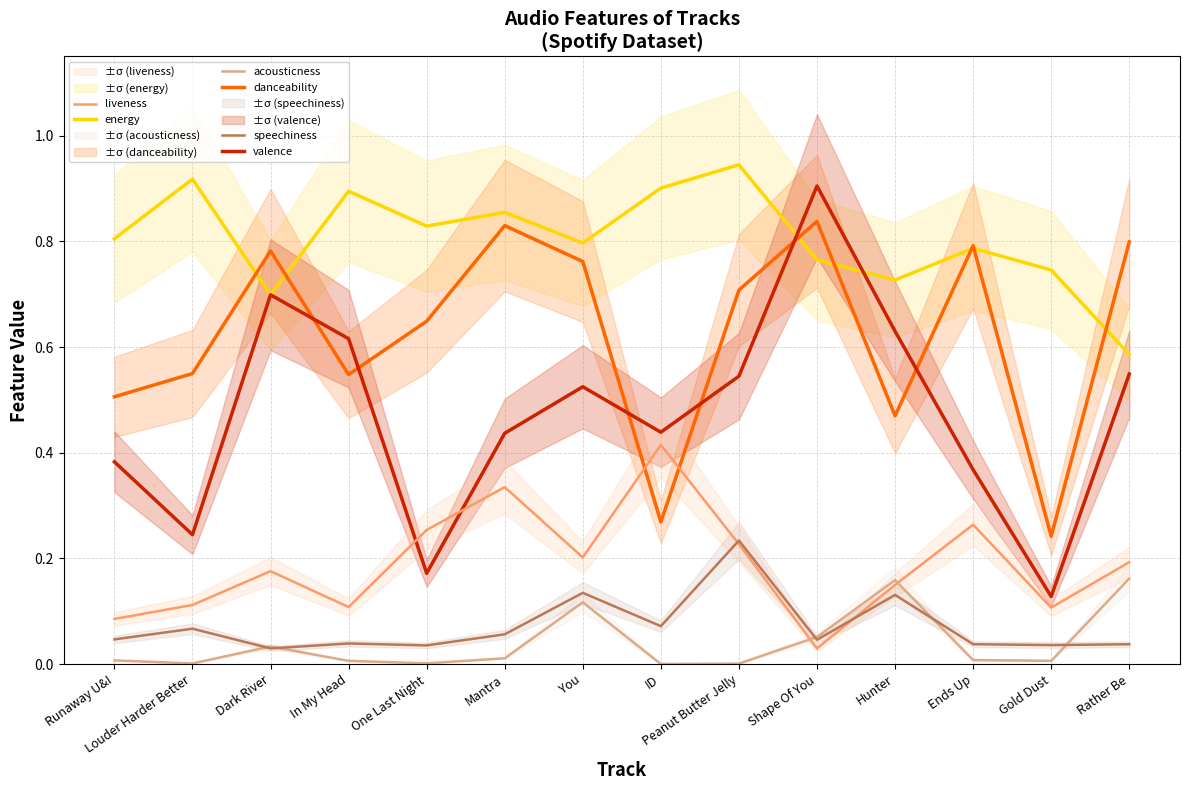

Which series has the widest spread of values?

valence